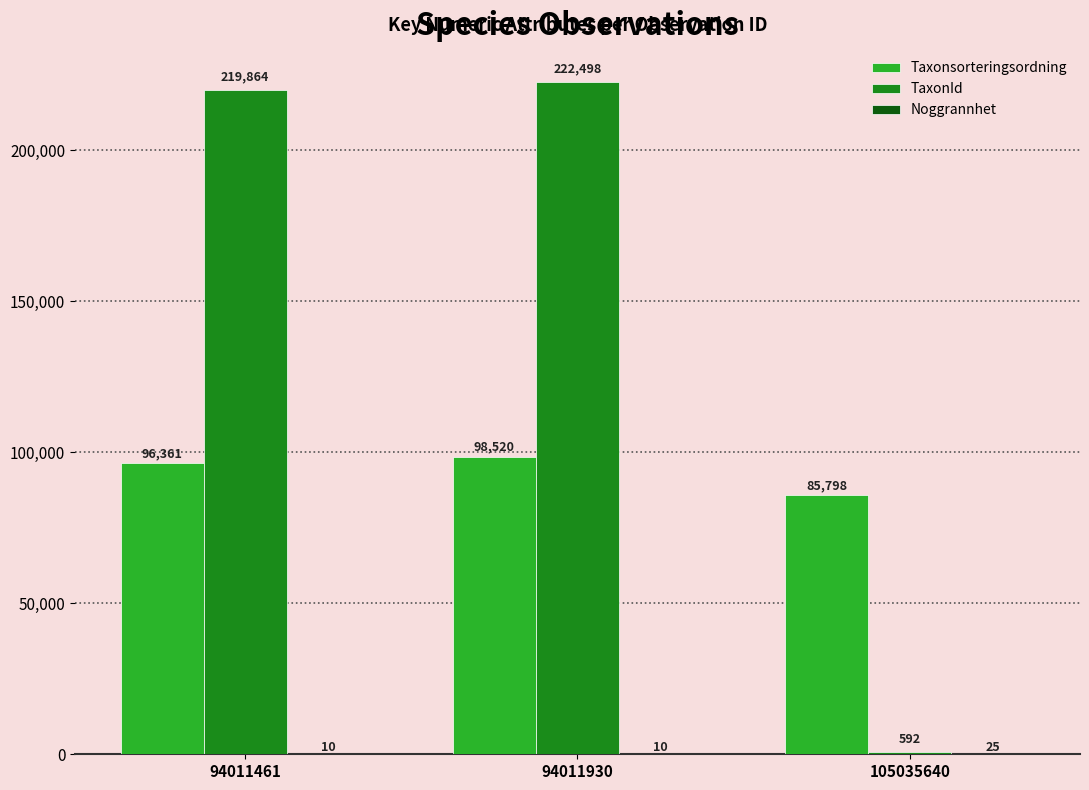

Which series has the largest total across all categories?

TaxonId